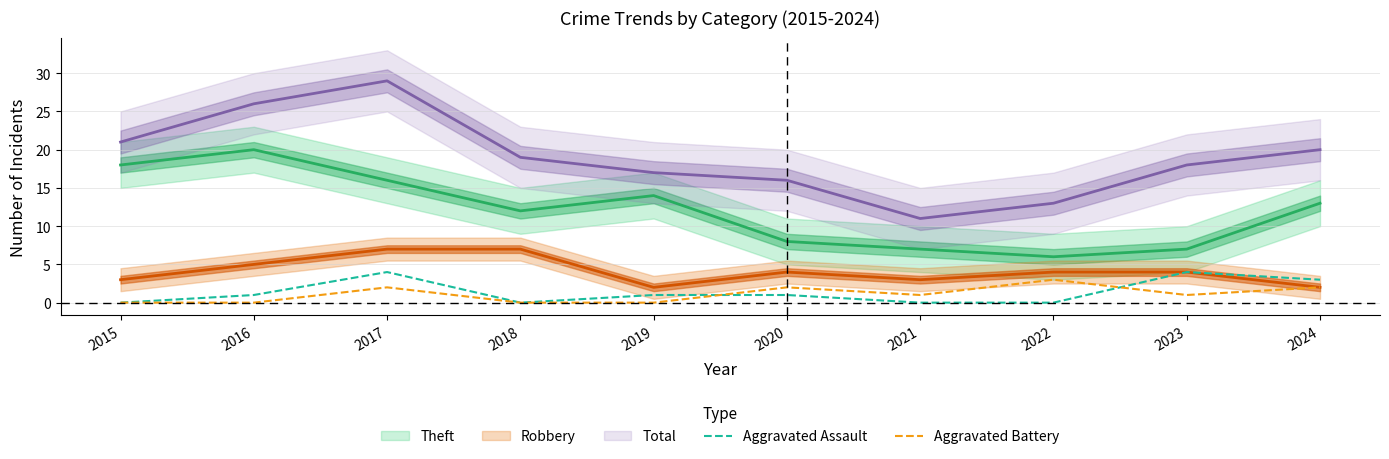

True or false: Aggravated Battery has a value of 0 at 2016.

True